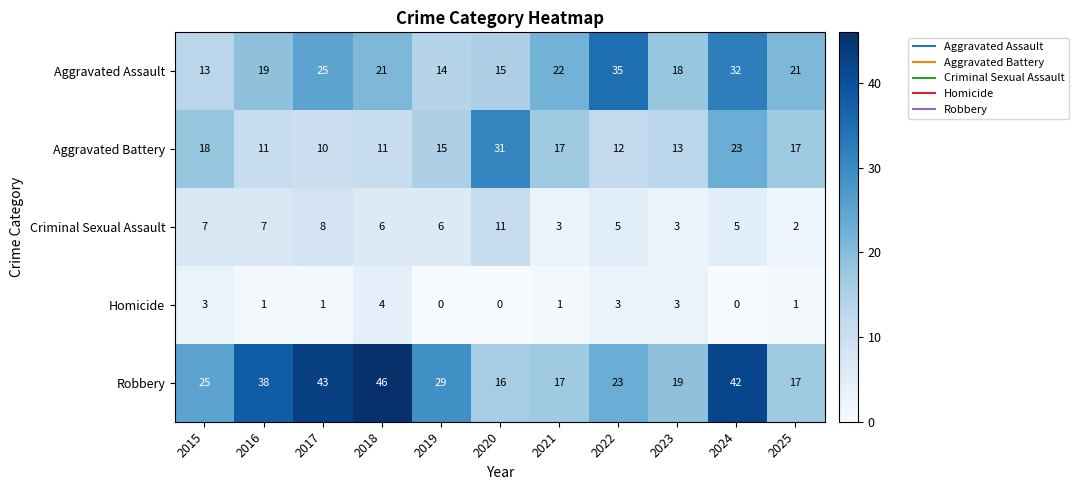

How many data points does each series have?

11